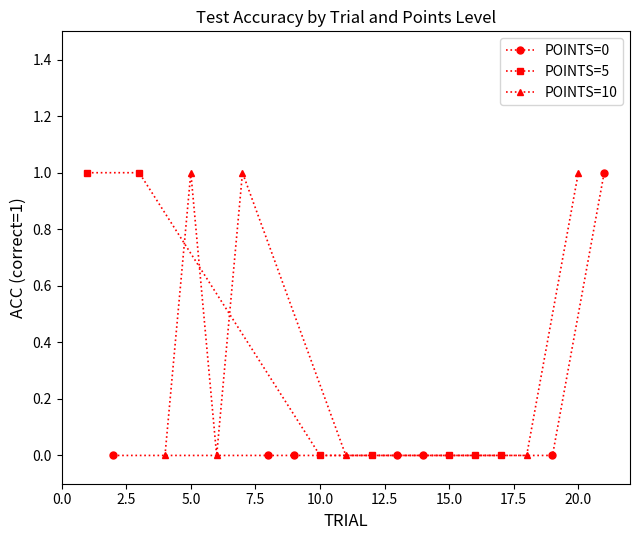

In POINTS=10, how many points are higher than both neighbors (excluding endpoints)?

2